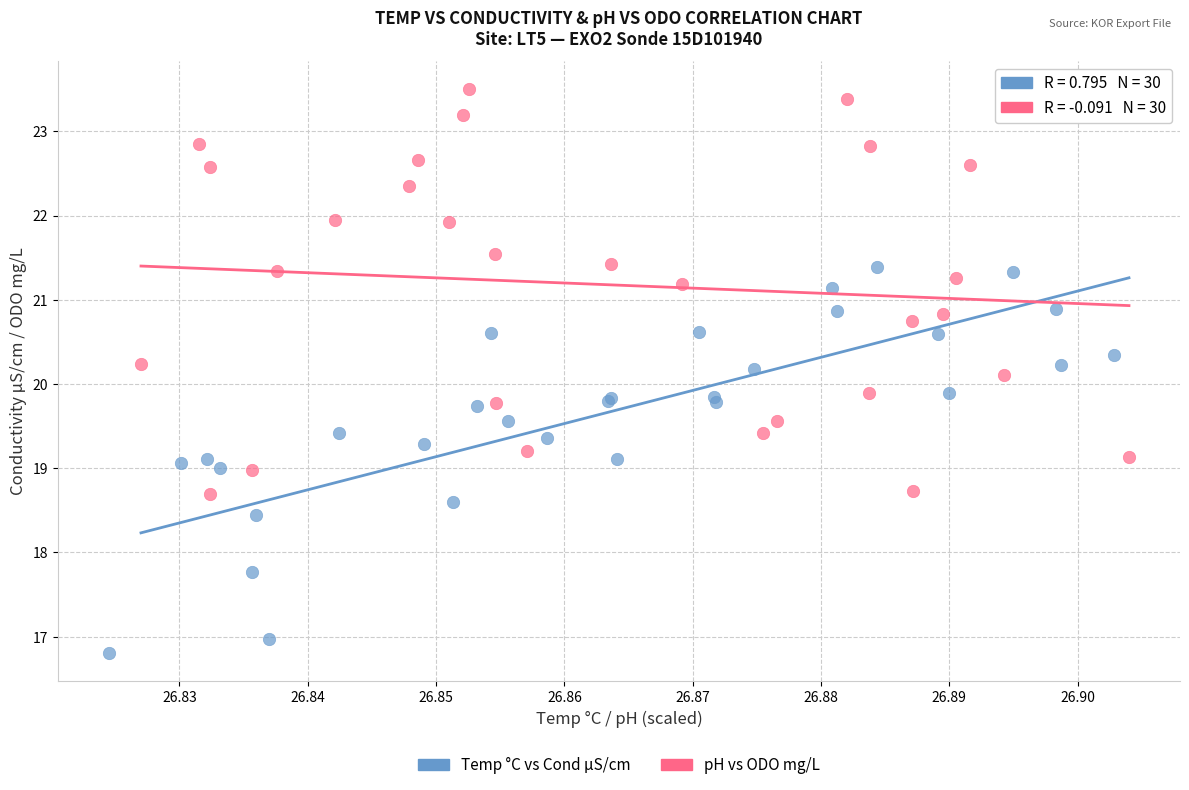

Which series reaches the maximum Y coordinate?

pH vs ODO mg/L